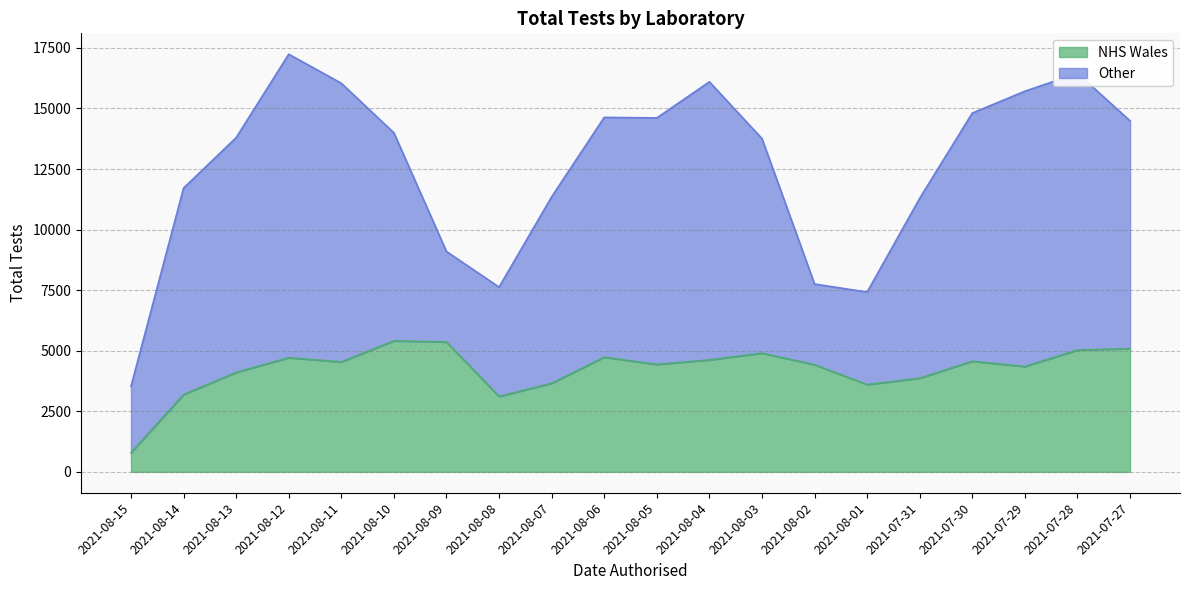

At which label does NHS Wales reach its minimum?

2021-08-15